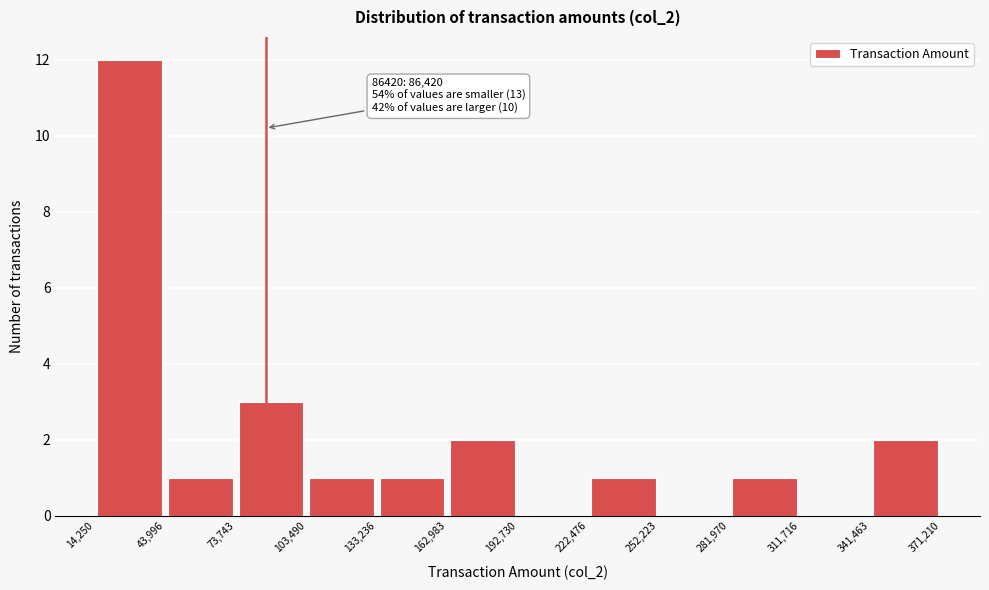

Which range on the x-axis has the tallest bar?

14,250 to 43,996